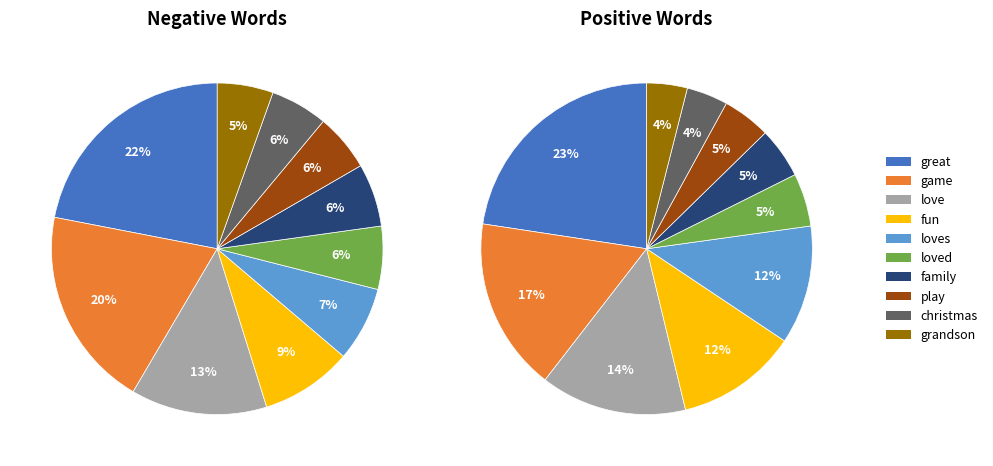

To the nearest percent, what is the difference between the largest and smallest slice percentages?

17%